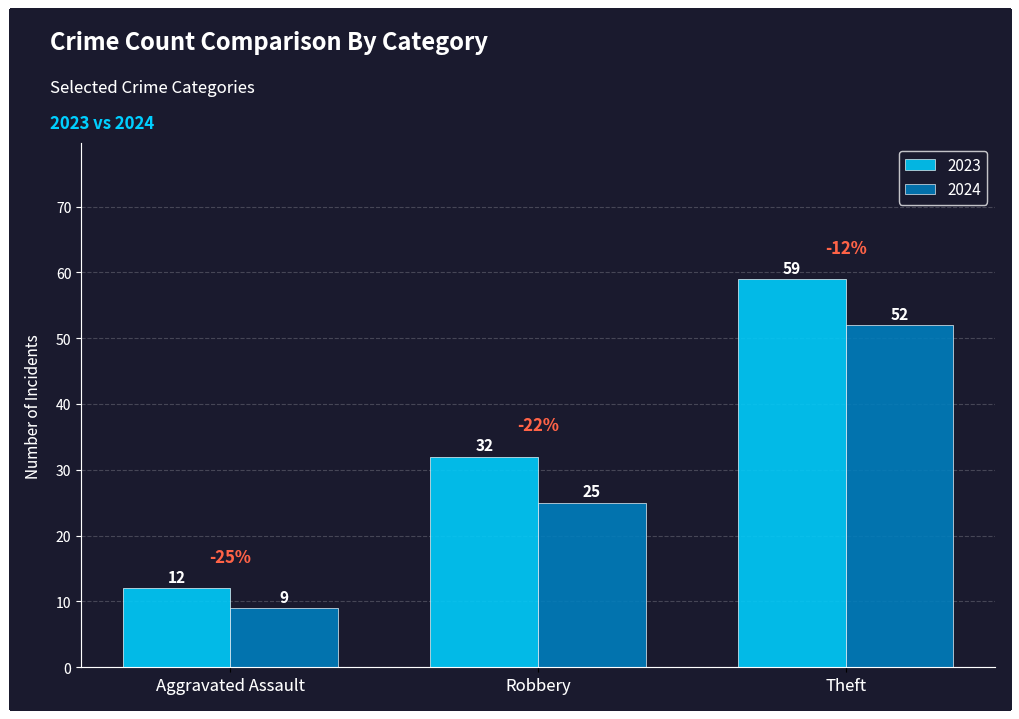

Reading left to right, transcribe all the data shown in this chart.

2023: 12	32	59
2024: 9	25	52